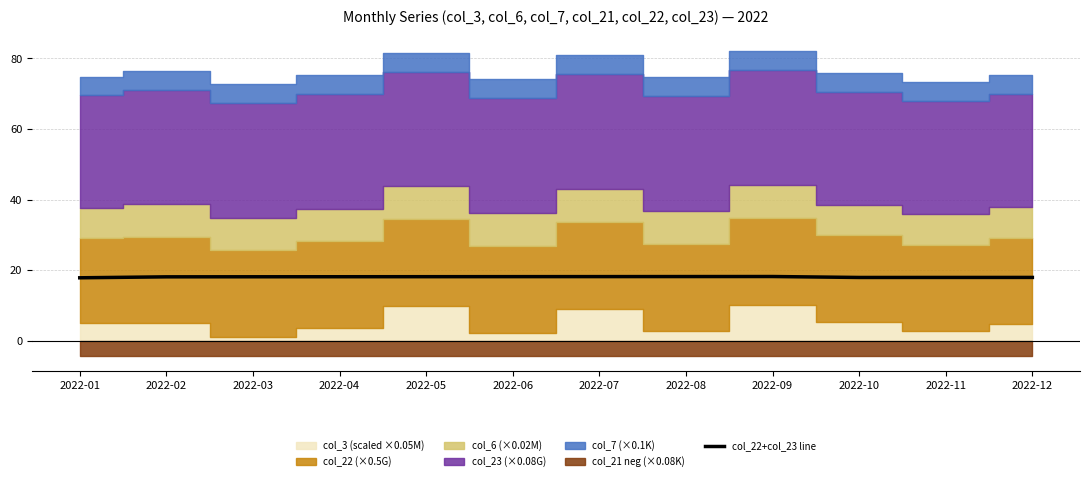

What is the ratio of the value at 2022-05 to the value at 2022-04?

1.0